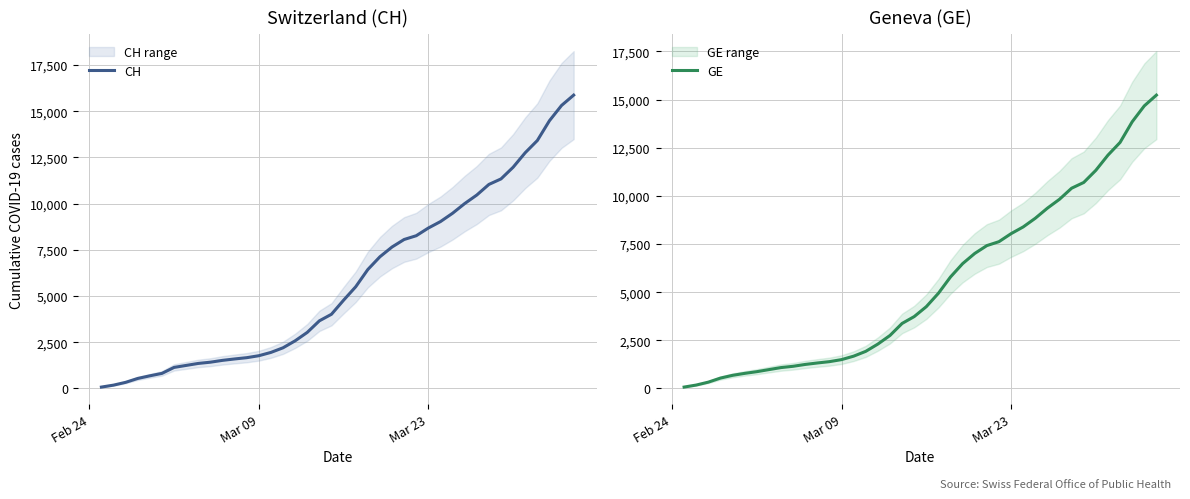

What is the highest value of the CH series?

15875